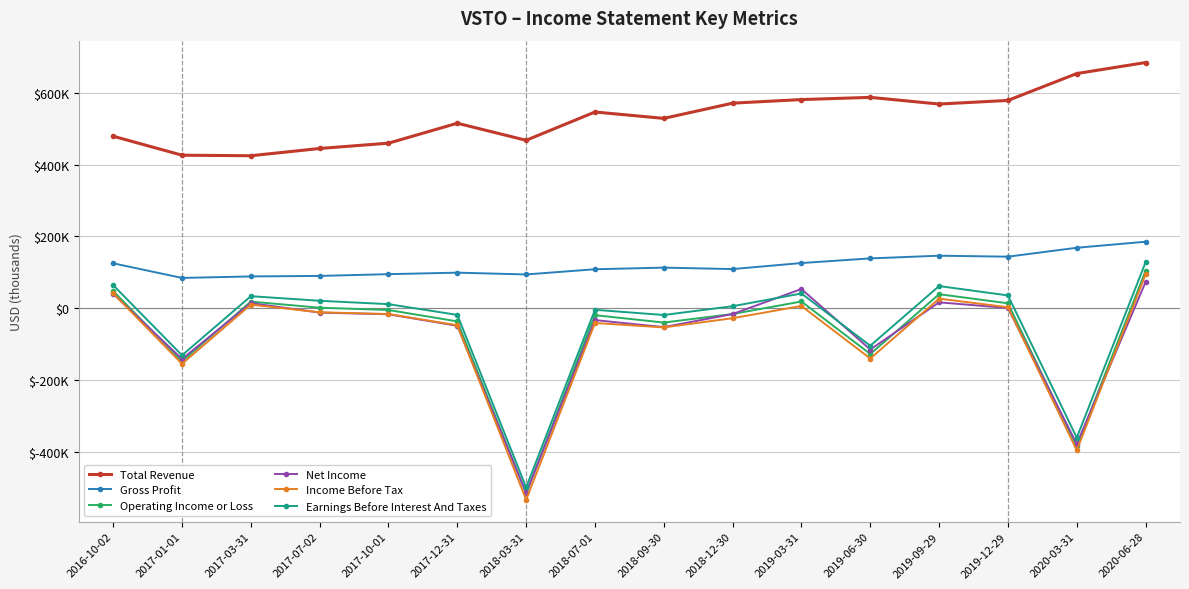

The value of Total Revenue at 2019-12-29 is 578800. True or false?

True